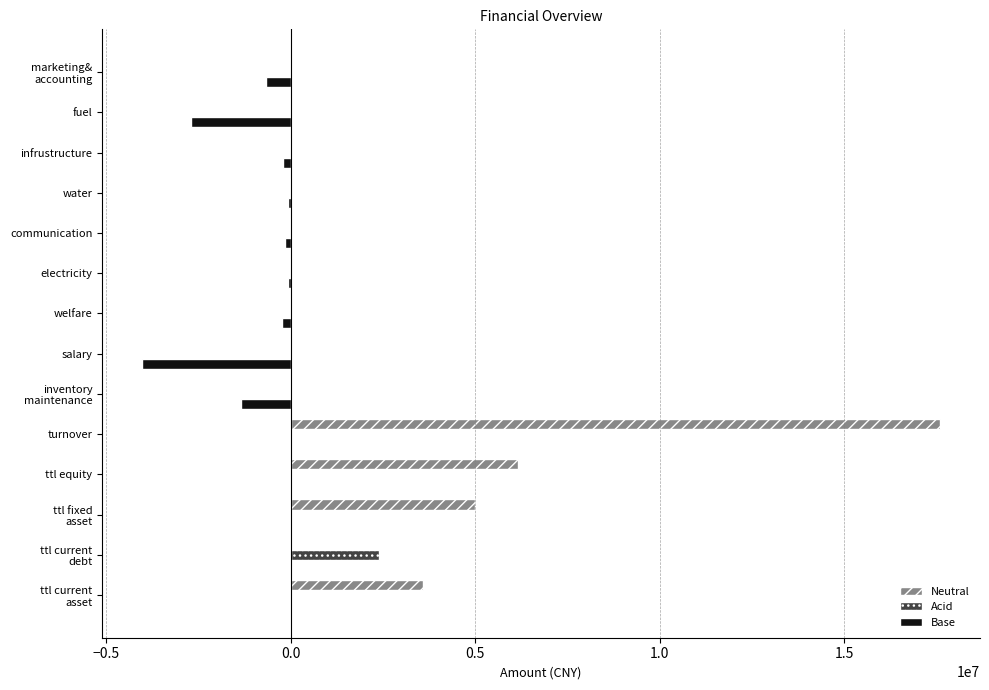

What is the sum of all Base values?

-9499398.5